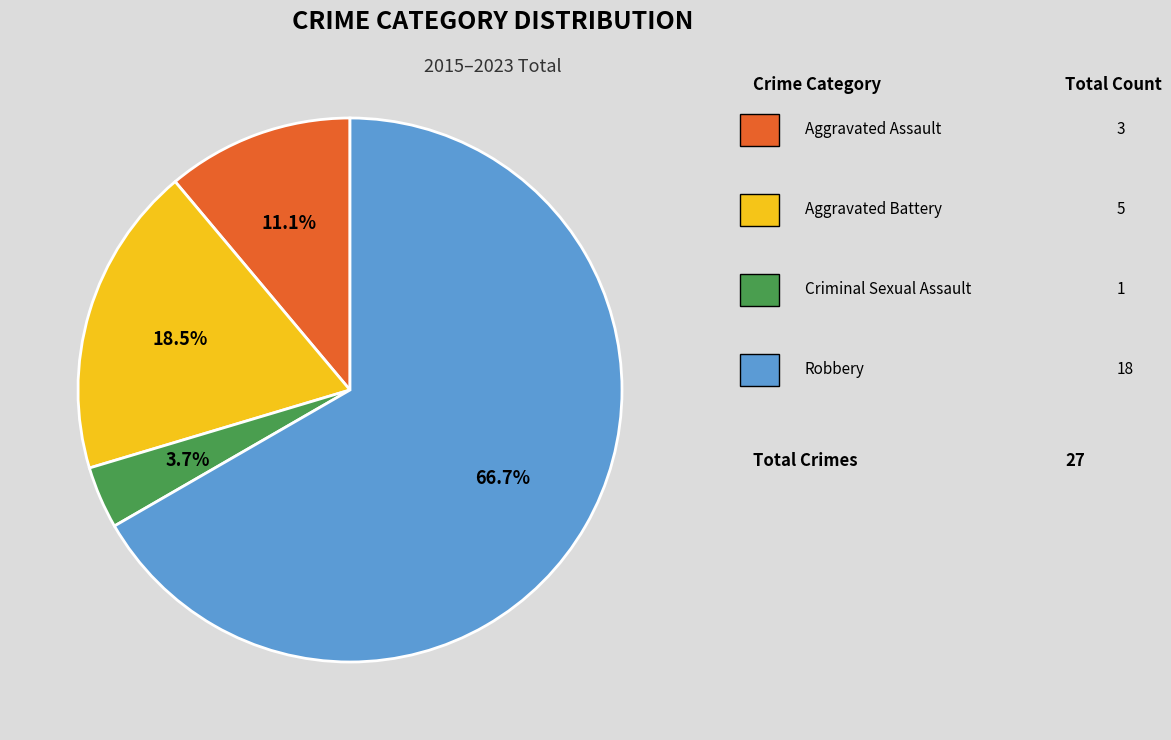

Is there a majority slice in this chart?

Yes